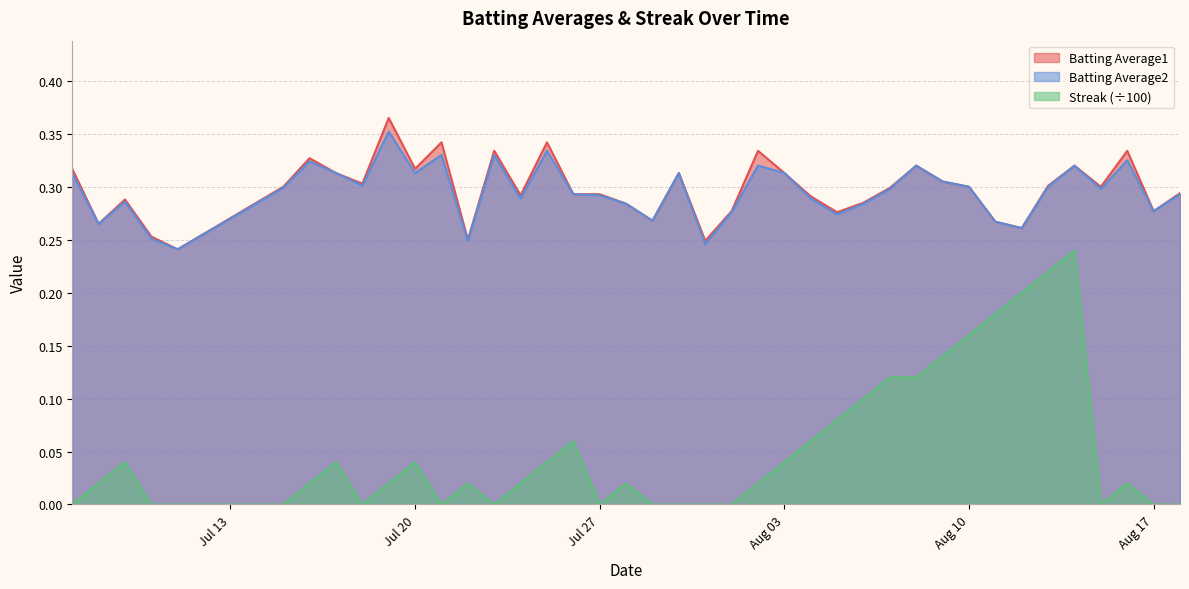

Which series has the largest range (max minus min)?

Streak (÷100)